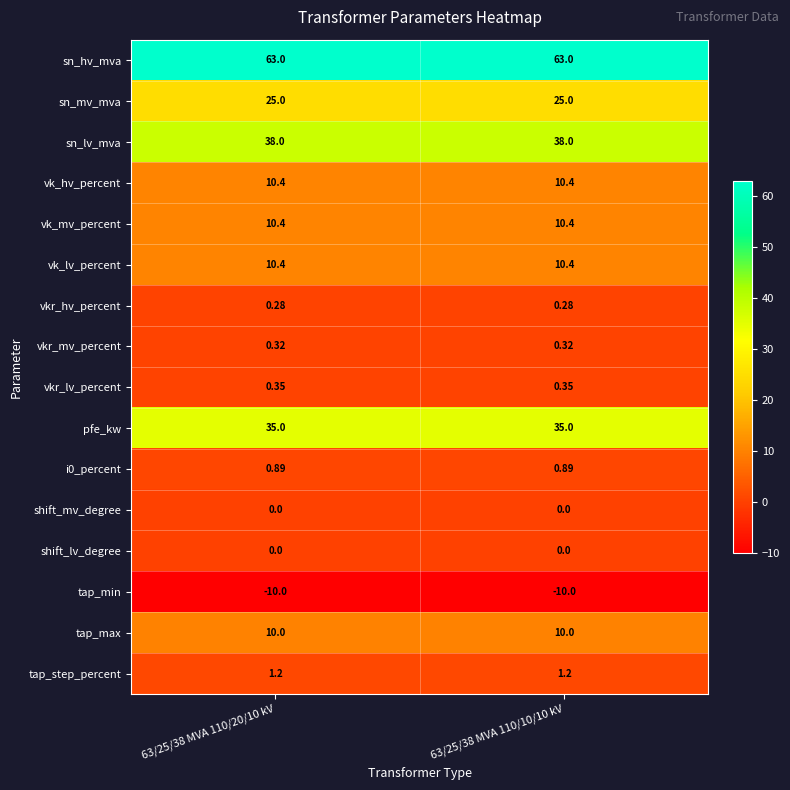

What is the total value across all series at 63/25/38 MVA 110/10/10 kV?

195.2